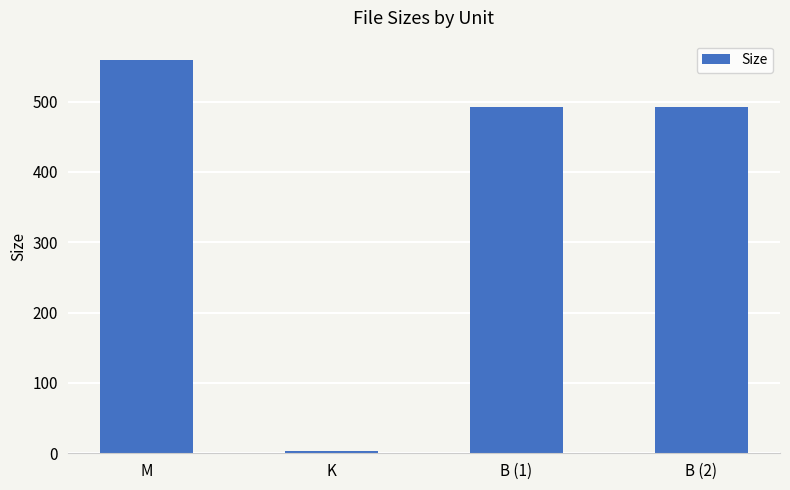

True or false: the data shows 127.9 at B (1).

False